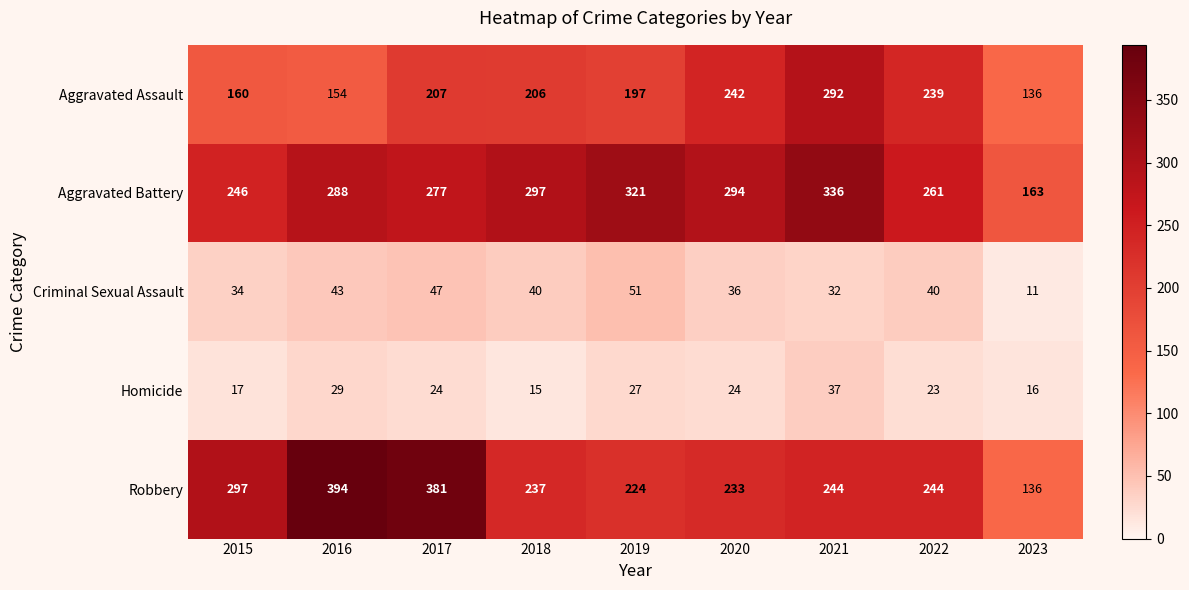

What is the sum of the Robbery values at 2018 and 2022?

481